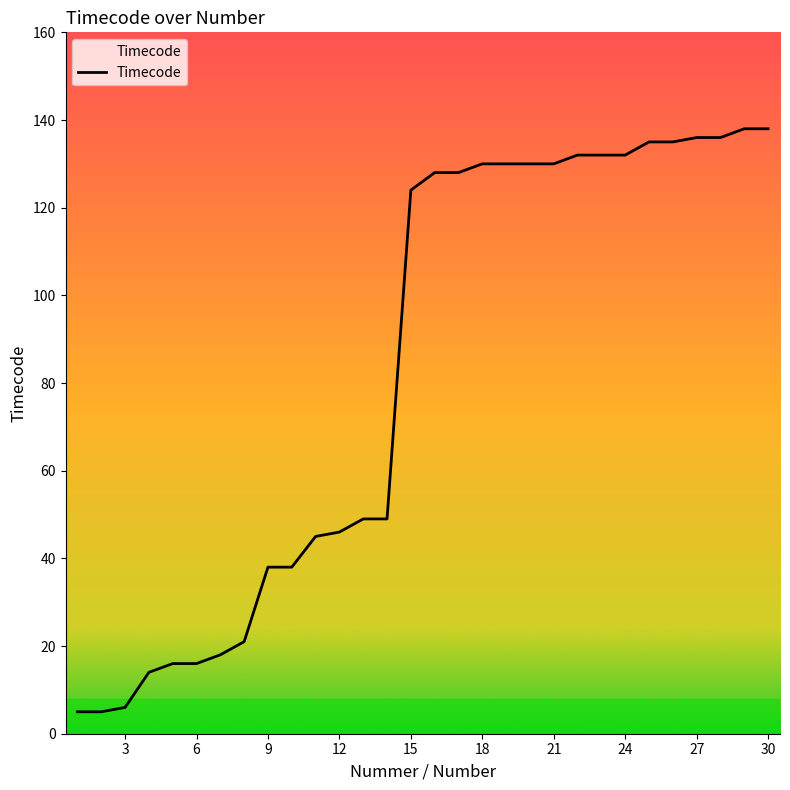

What is the minimum value shown in the chart?

5